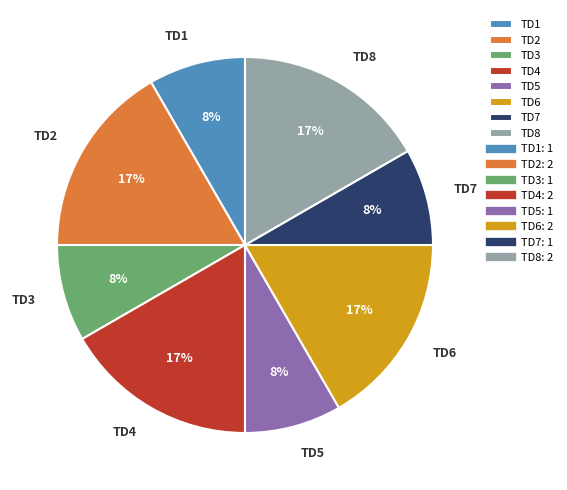

Combined, do TD5 and TD8 account for over 50%?

No